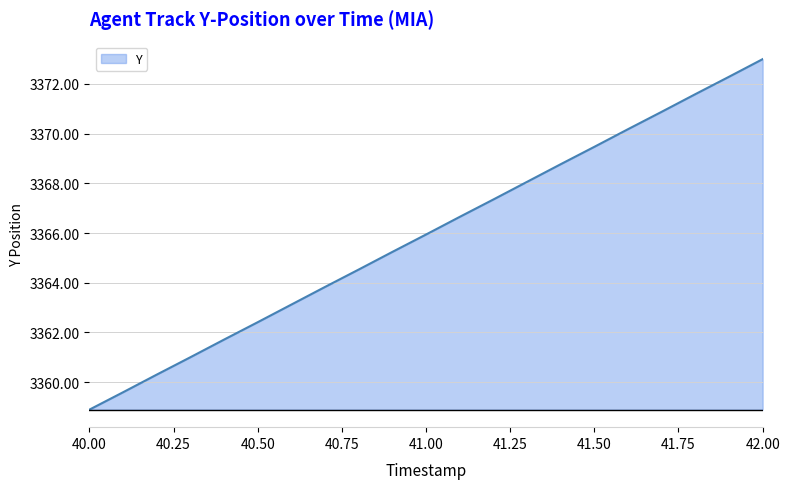

What is the difference between the maximum and minimum values?

14.1